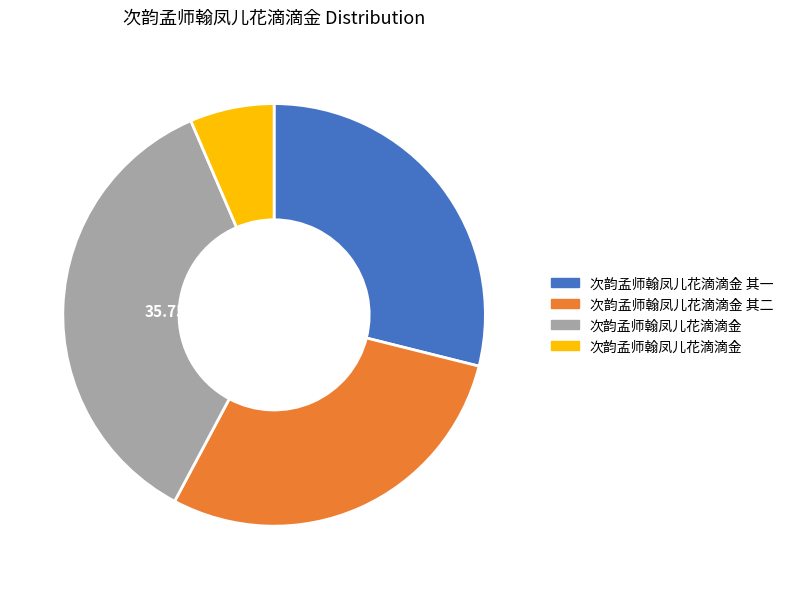

Is there a majority slice in this chart?

No